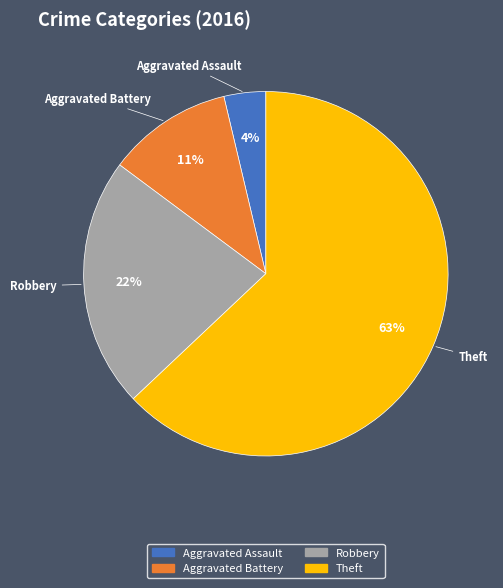

Rank the categories by value from lowest to highest.

Aggravated Assault, Aggravated Battery, Robbery, Theft